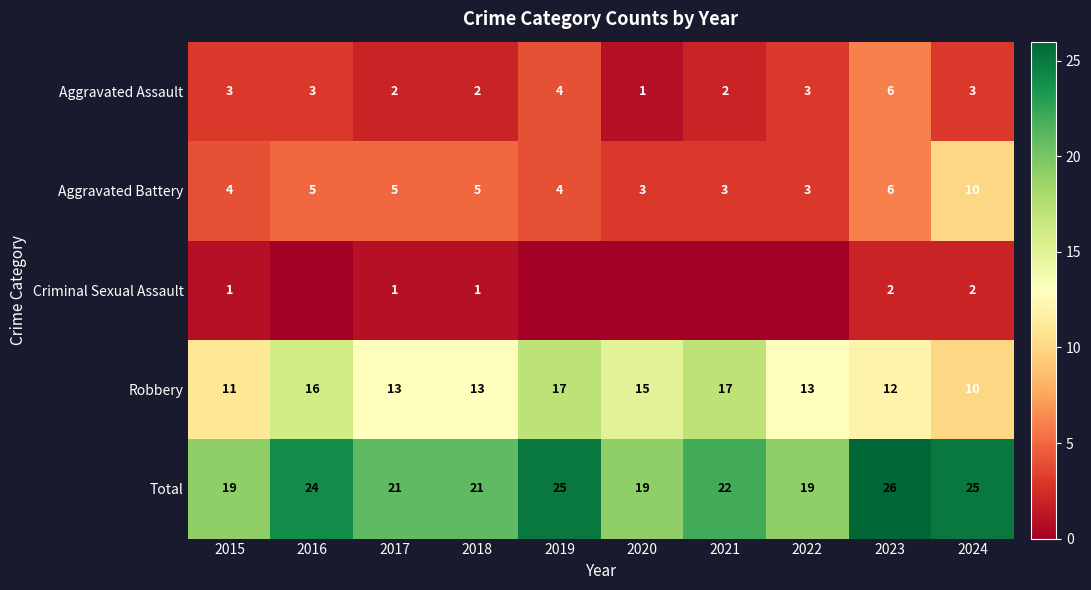

Which series has the widest spread of values?

Aggravated Battery